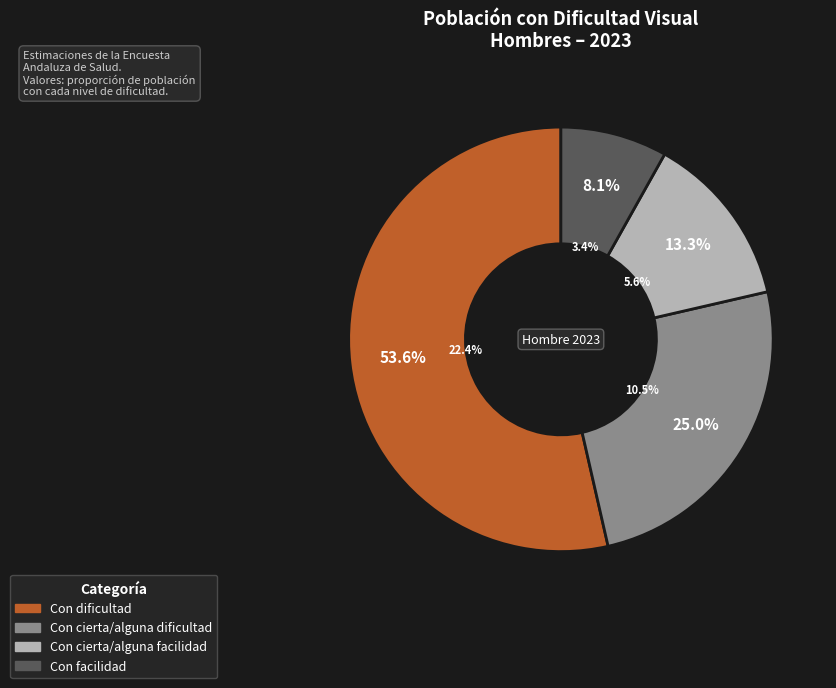

Which series has the widest spread of values?

Hombre 2023